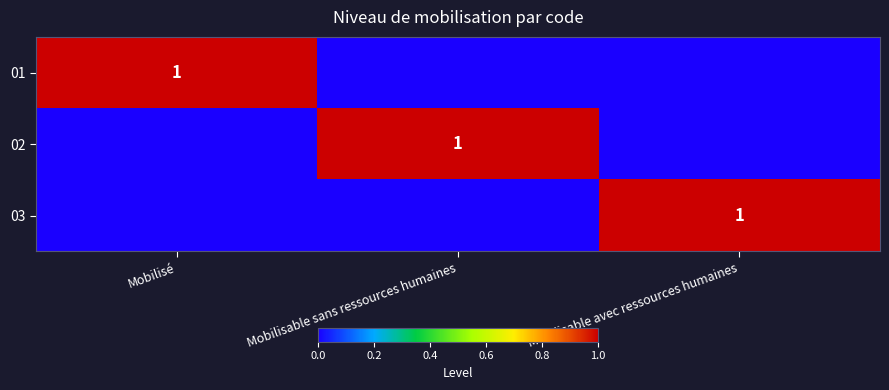

Is it true that 02 equals 1 at Mobilisable sans ressources humaines?

True